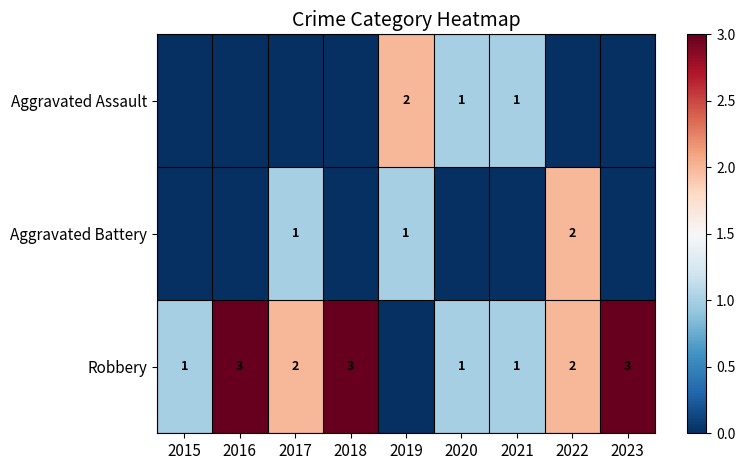

What is the sum of the Robbery values at 2021 and 2022?

3